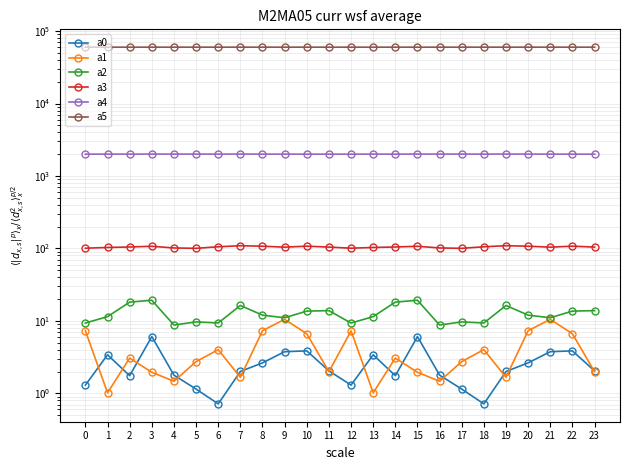

Reading left to right, extract all data points from this chart.

a0: 1.3	3.4	1.8	6.1	1.8	1.1	0.7	2.0	2.6	3.8	3.9	2.0	1.3	3.4	1.8	6.1	1.8	1.1	0.7	2.0	2.6	3.8	3.9	2.0
a1: 7.3	1.0	3.1	2.0	1.5	2.7	4.0	1.7	7.3	10.5	6.6	2.0	7.3	1.0	3.1	2.0	1.5	2.7	4.0	1.7	7.3	10.5	6.6	2.0
a2: 9.3	11.4	18.2	19.3	8.8	9.7	9.4	16.3	12.0	11.0	13.6	13.8	9.3	11.4	18.2	19.3	8.8	9.7	9.4	16.3	12.0	11.0	13.6	13.8
a3: 100.8	103.1	104.7	107.1	101.5	100.4	105.4	109.0	107.3	104.1	107.4	104.3	100.8	103.1	104.7	107.1	101.5	100.4	105.4	109.0	107.3	104.1	107.4	104.3
a4: 2000.2	2004.5	2001.5	2007.7	2004.7	2007.1	2002.7	2008.2	2003.6	2003.2	2000.3	2000.5	2000.2	2004.5	2001.5	2007.7	2004.7	2007.1	2002.7	2008.2	2003.6	2003.2	2000.3	2000.5
a5: 60000.4	60002.6	60001.0	60000.1	60001.1	60007.5	60006.5	60007.4	60000.4	60010.4	60004.8	60000.2	60000.4	60002.6	60001.0	60000.1	60001.1	60007.5	60006.5	60007.4	60000.4	60010.4	60004.8	60000.2